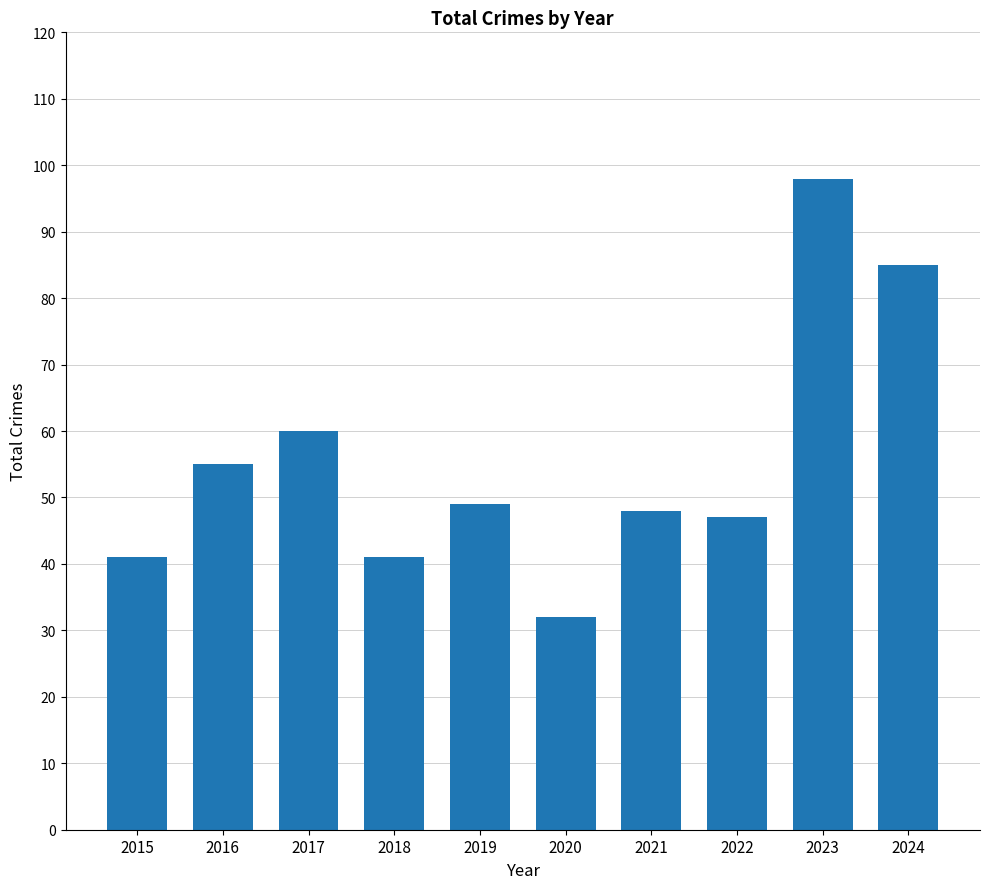

At which label does the data first exceed 49?

2016